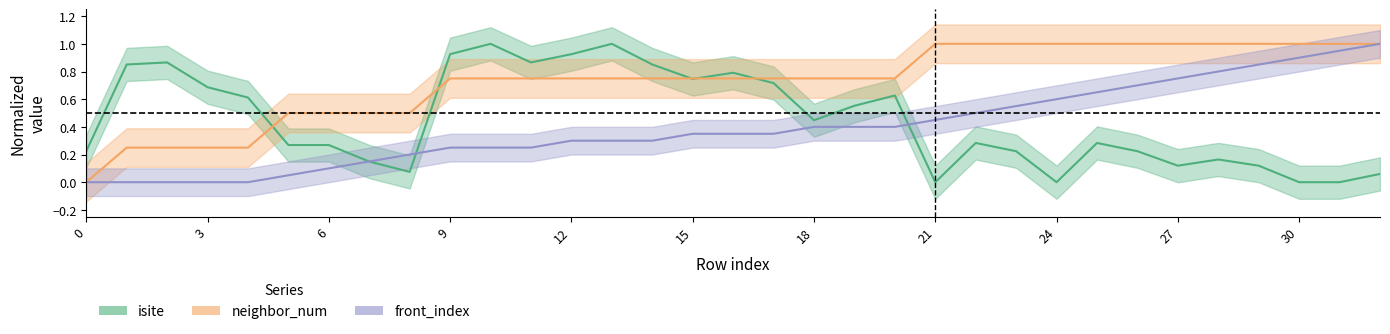

Is this an area chart (filled region under the line)?

No